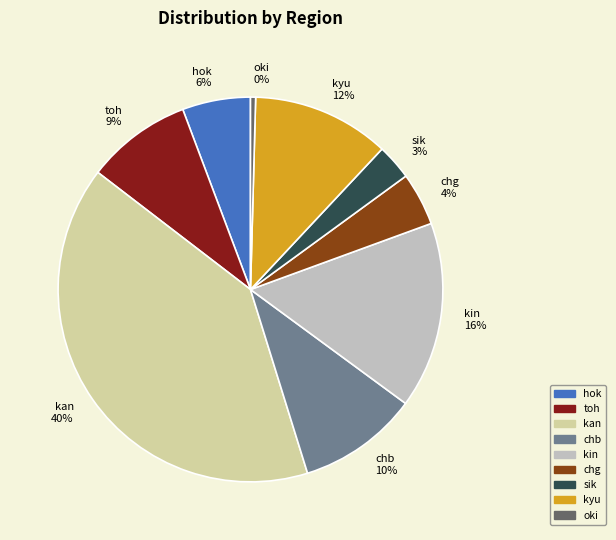

True or false: sik accounts for 3% of the total.

True